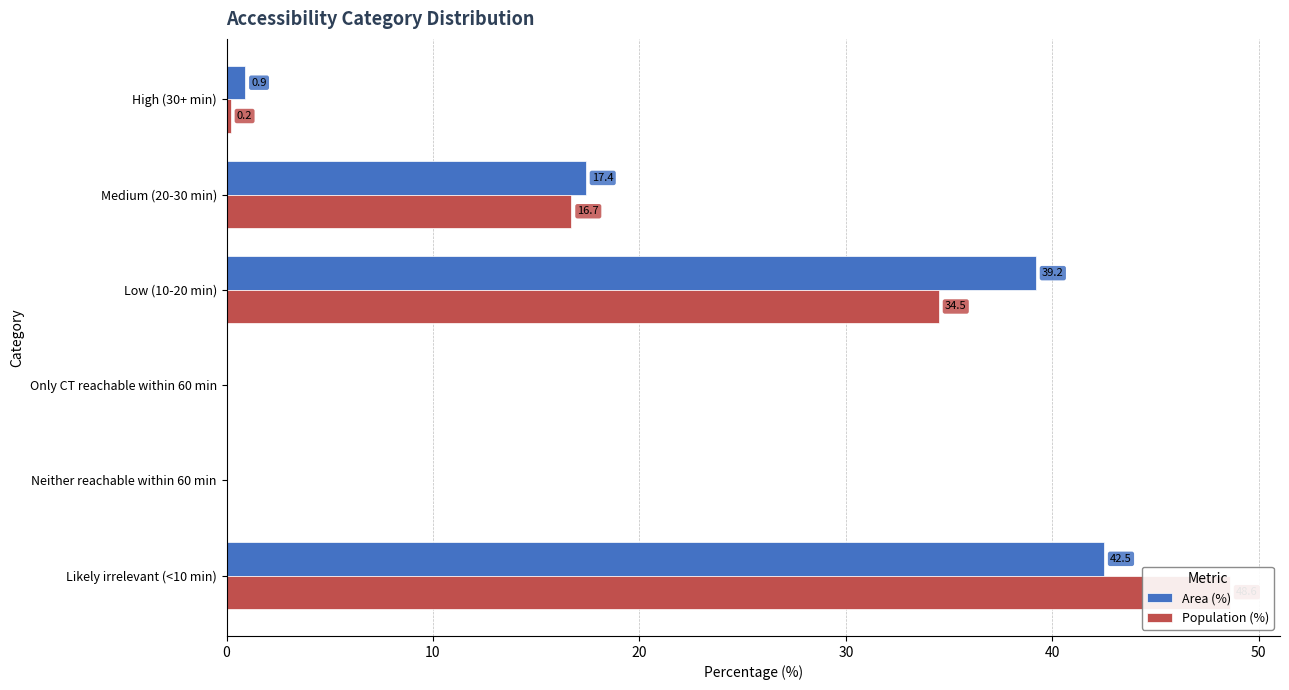

Is the value of Area (%) at High (30+ min) greater than the value of Population (%) at Neither reachable within 60 min?

Yes